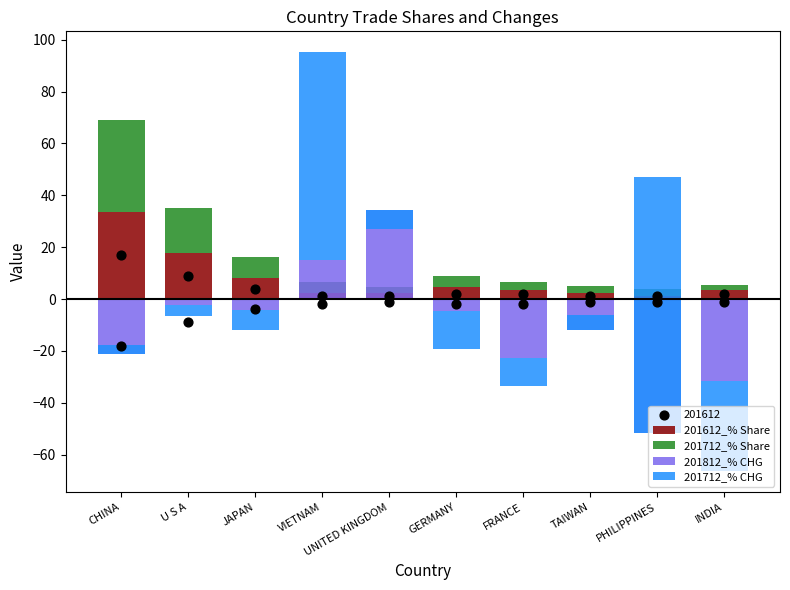

Which series contains the lowest Y value?

201812_% CHG